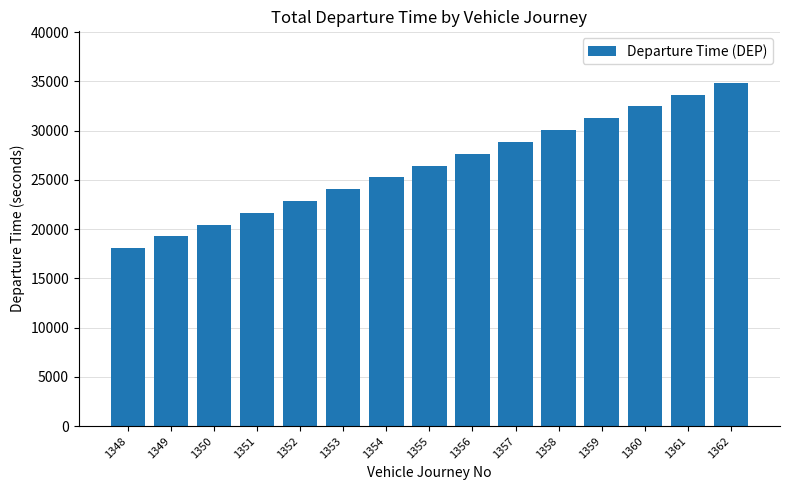

Which label corresponds to the largest value in the chart?

1362